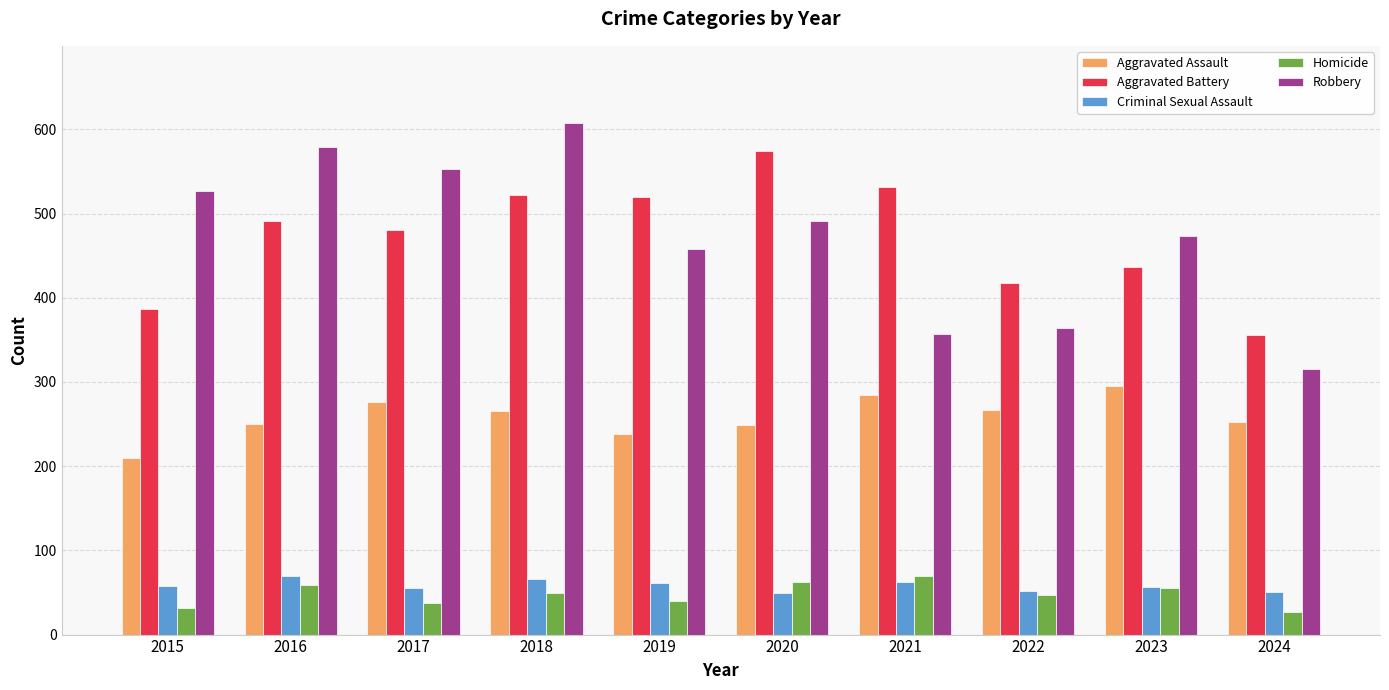

Between 2016 and 2019, which series saw the biggest shift?

Robbery